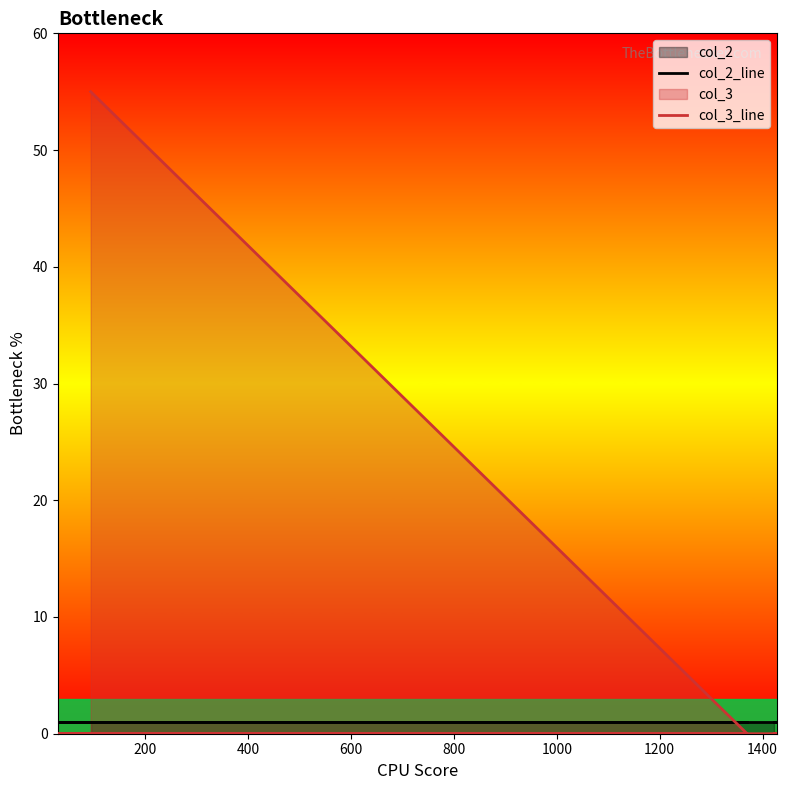

True or false: col_3_line has a value of 22 at 1200.

False